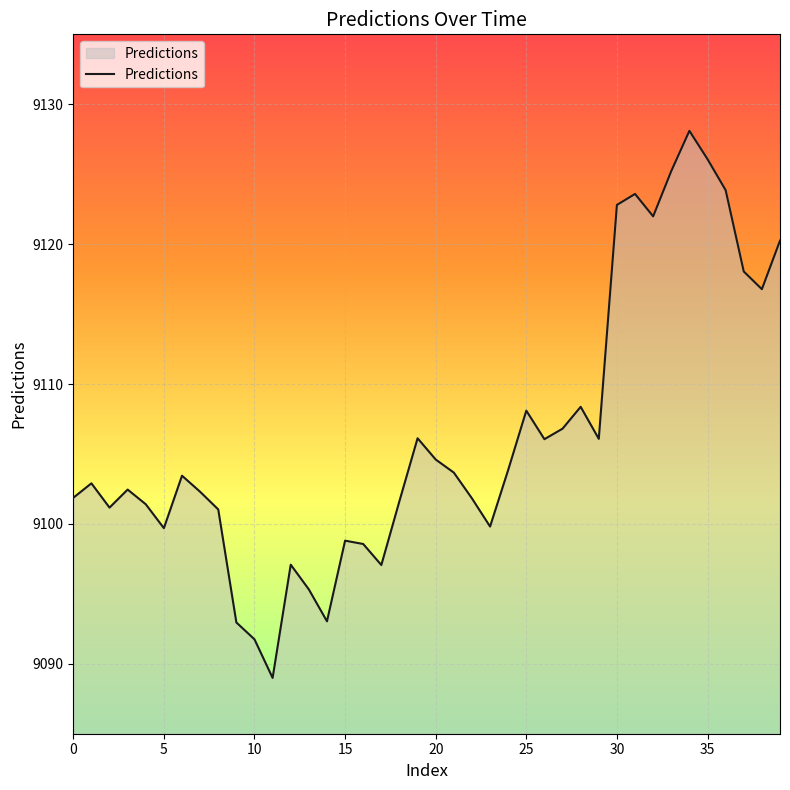

What is the greatest value displayed?

9128.1